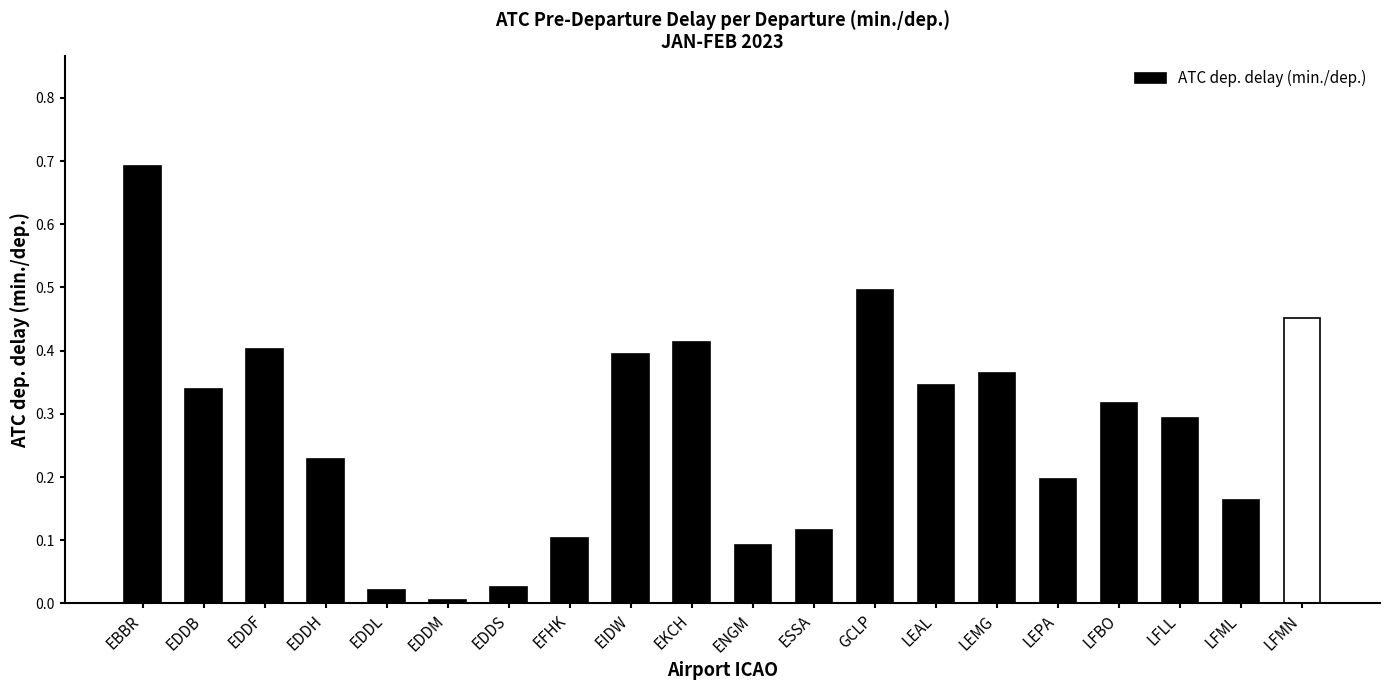

What is the change in value from EDDF to LFLL?

-0.1